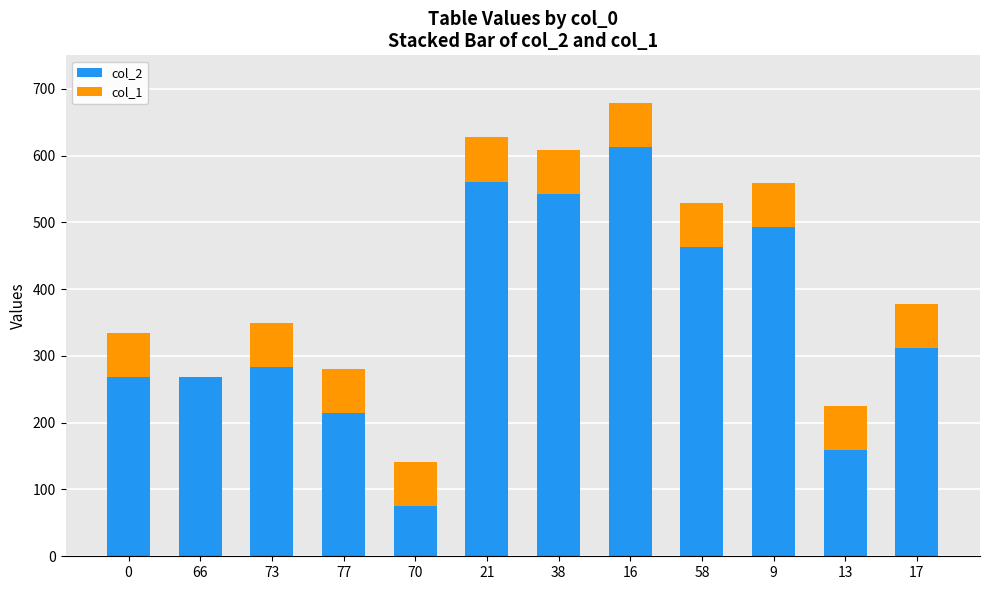

At which category is the sum across all series the highest?

16